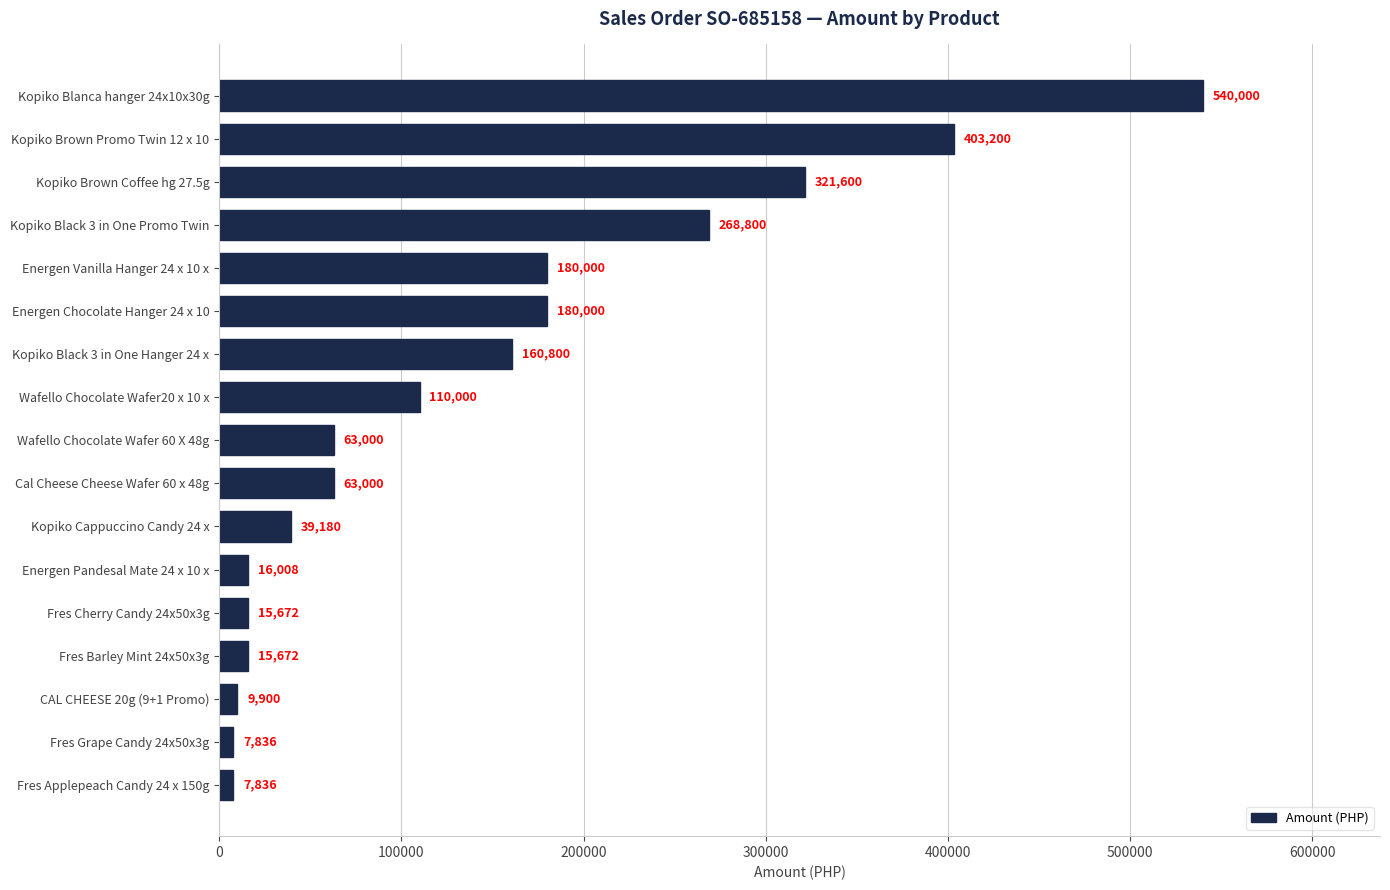

The chart shows a value of 352317 at Kopiko Black 3 in One Promo Twin. True or false?

False